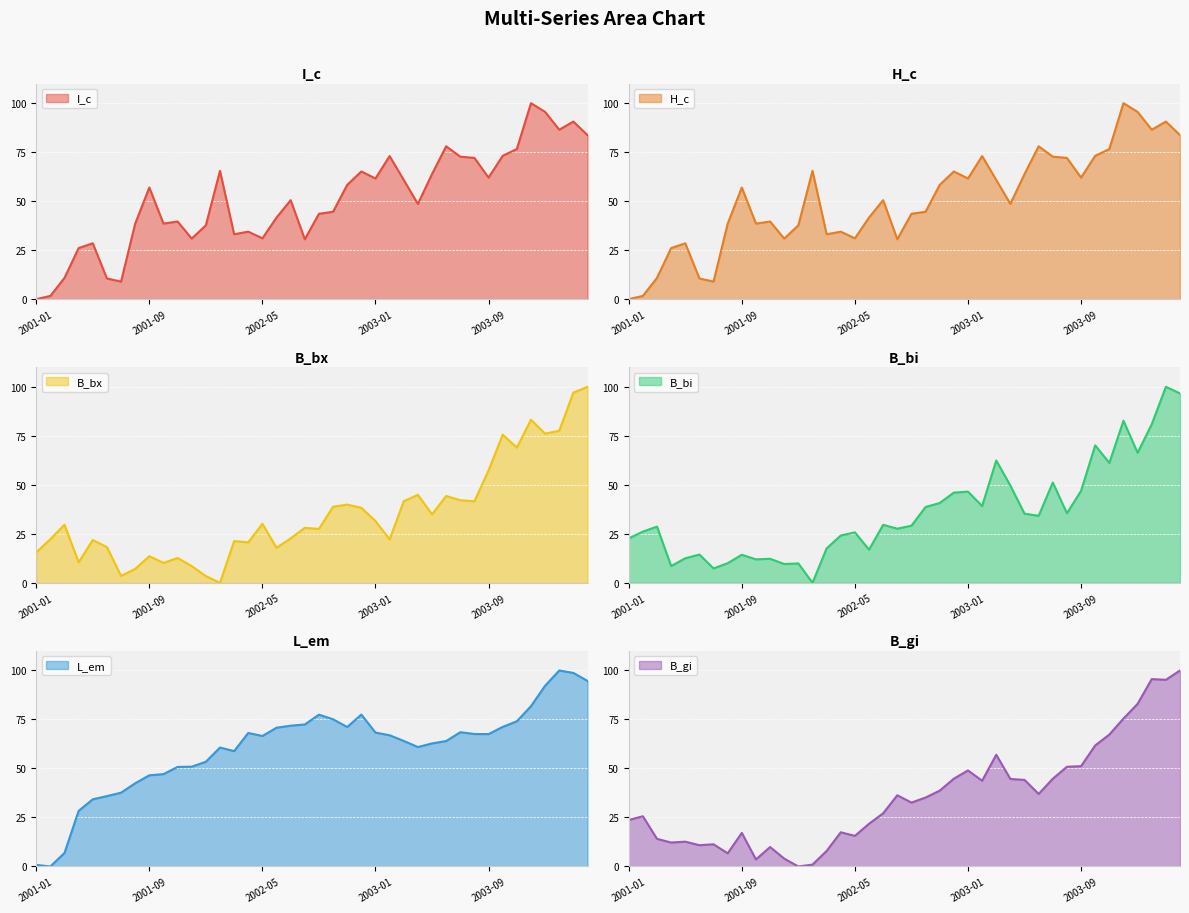

What is the label of the 4th point from the left?

2001-04